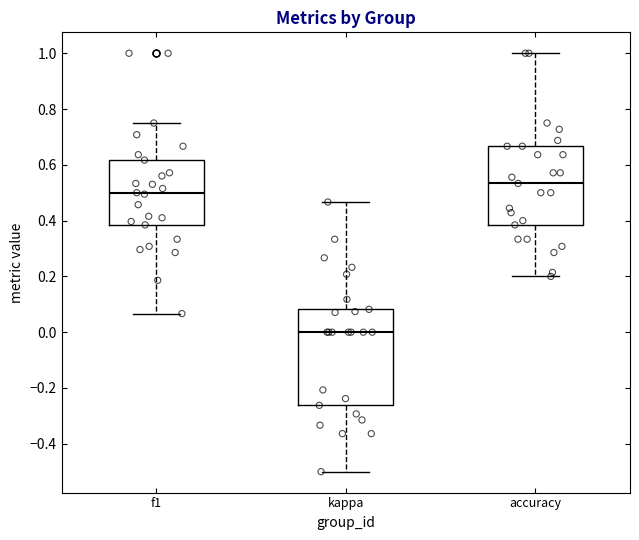

Reading left to right, transcribe this box plot: for each box, give where its median line is, the range the box spans, and where its two whiskers end, as read against the y-axis. The values are not printed on the chart, so give them approximately, as read against the axis.

f1: median 0.50, box 0.38 to 0.62, whiskers 0.06 to 0.76
kappa: median 0.00, box -0.26 to 0.08, whiskers -0.50 to 0.46
accuracy: median 0.54, box 0.38 to 0.66, whiskers 0.20 to 1.00